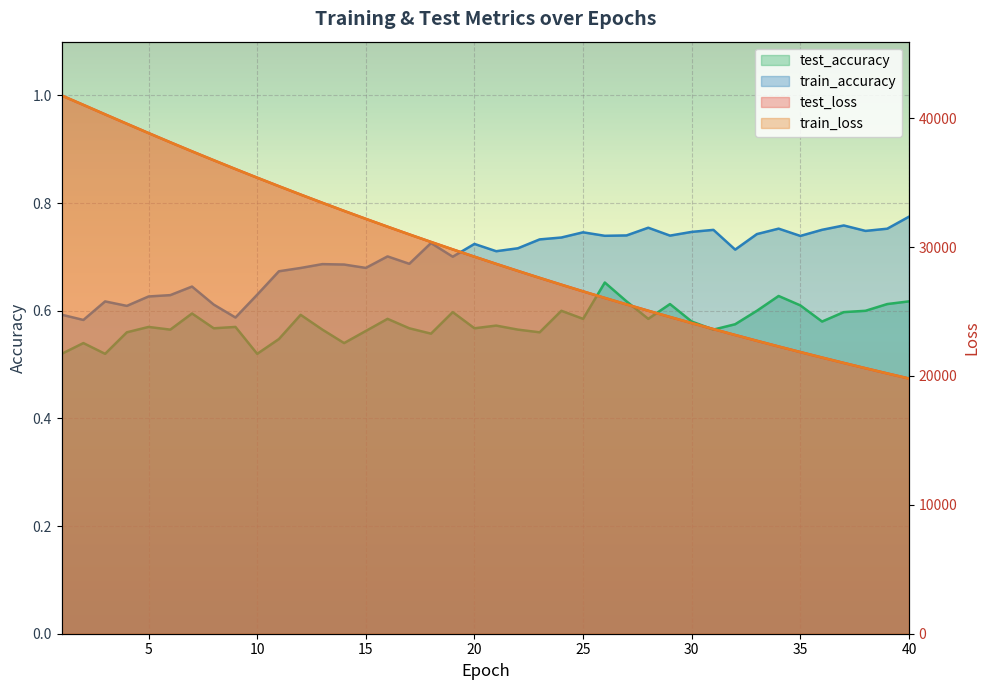

Reading left to right, transcribe all the data shown in this chart.

test_loss: 1=41761.9	2=41033.9	3=40298.3	4=39569.1	5=38846.1	6=38131.8	7=37428.3	8=36738.0	9=36054.6	10=35384.6	11=34723.5	12=34074.5	13=33435.4	14=32807.6	15=32189.8	16=31582.1	17=30985.4	18=30398.3	19=29821.7	20=29254.5	21=28697.6	22=28149.9	23=27611.7	24=27083.1	25=26563.9	26=26053.7	27=25552.9	28=25060.6	29=24577.3	30=24102.8	31=23636.7	32=23178.6	33=22728.9	34=22287.7	35=21854.1	36=21428.7	37=21010.8	38=20600.5	39=20197.3	40=19801.6
train_loss: 1=41760.9	2=41032.8	3=40296.0	4=39567.0	5=38843.5	6=38129.6	7=37426.2	8=36735.7	9=36053.5	10=35382.0	11=34721.4	12=34072.7	13=33433.9	14=32805.7	15=32188.1	16=31580.5	17=30983.7	18=30396.2	19=29819.6	20=29252.5	21=28695.4	22=28147.9	23=27609.9	24=27081.5	25=26562.3	26=26052.3	27=25551.4	28=25059.3	29=24576.0	30=24101.3	31=23635.3	32=23177.5	33=22727.9	34=22286.5	35=21853.0	36=21427.2	37=21009.4	38=20599.0	39=20196.1	40=19800.4
test_accuracy: 1=0.5	2=0.5	3=0.5	4=0.6	5=0.6	6=0.6	7=0.6	8=0.6	9=0.6	10=0.5	11=0.5	12=0.6	13=0.6	14=0.5	15=0.6	16=0.6	17=0.6	18=0.6	19=0.6	20=0.6	21=0.6	22=0.6	23=0.6	24=0.6	25=0.6	26=0.7	27=0.6	28=0.6	29=0.6	30=0.6	31=0.6	32=0.6	33=0.6	34=0.6	35=0.6	36=0.6	37=0.6	38=0.6	39=0.6	40=0.6
train_accuracy: 1=0.6	2=0.6	3=0.6	4=0.6	5=0.6	6=0.6	7=0.6	8=0.6	9=0.6	10=0.6	11=0.7	12=0.7	13=0.7	14=0.7	15=0.7	16=0.7	17=0.7	18=0.7	19=0.7	20=0.7	21=0.7	22=0.7	23=0.7	24=0.7	25=0.7	26=0.7	27=0.7	28=0.8	29=0.7	30=0.7	31=0.8	32=0.7	33=0.7	34=0.8	35=0.7	36=0.8	37=0.8	38=0.7	39=0.8	40=0.8